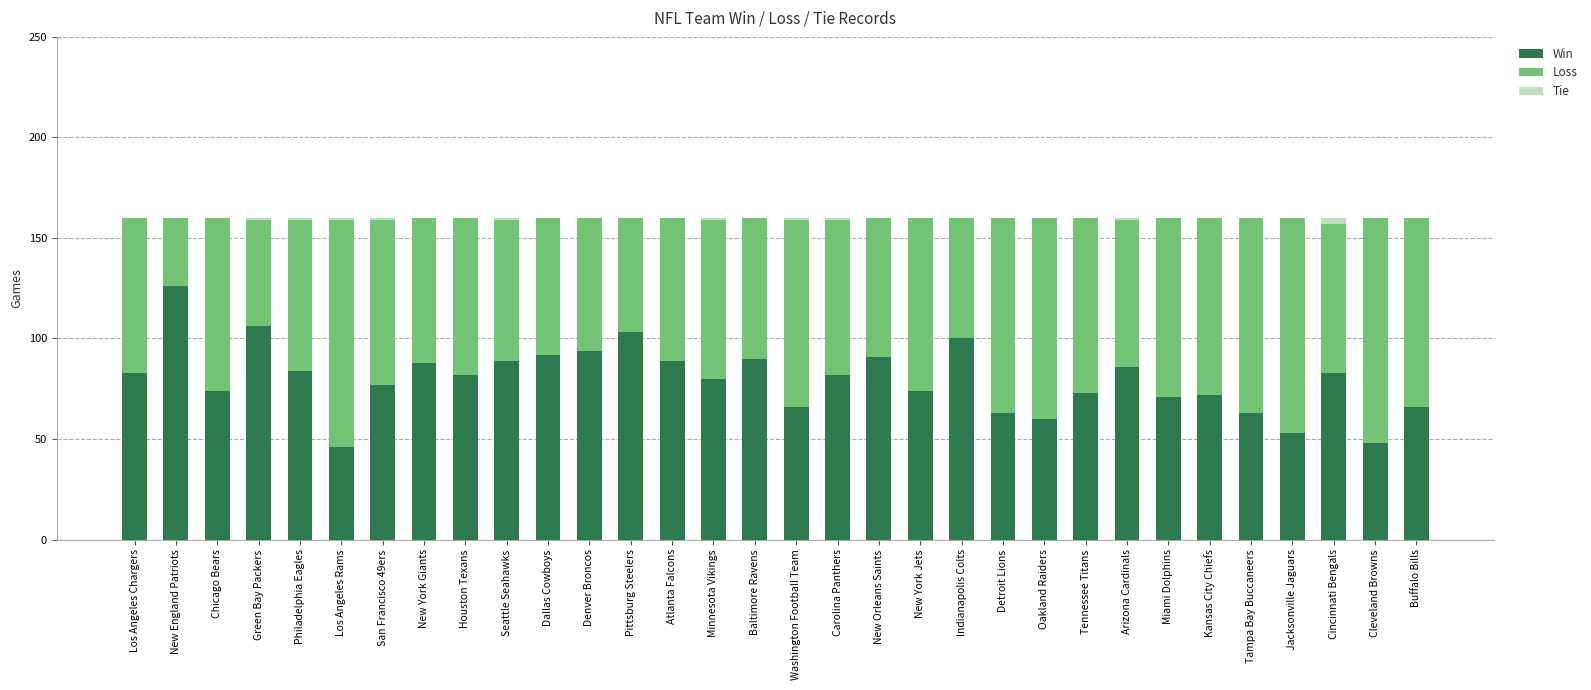

Which category has the highest value in the Win series?

New England Patriots